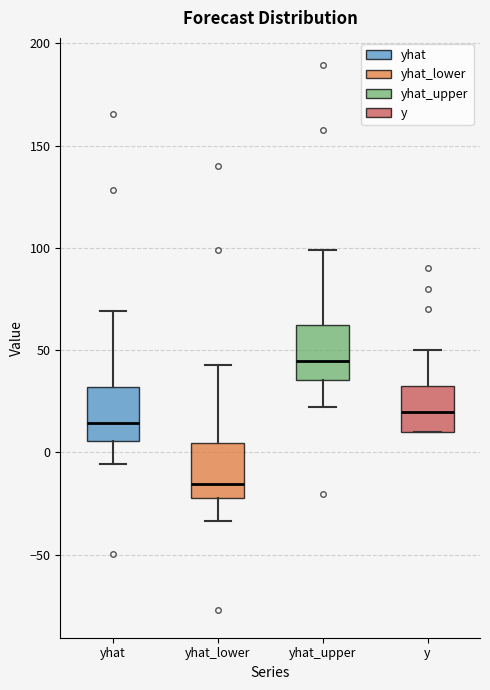

Reading left to right, transcribe this box plot: for each box, give where its median line is, the range the box spans, and where its two whiskers end, as read against the y-axis. The values are not printed on the chart, so give them approximately, as read against the axis.

yhat: median 15, box 5 to 30, whiskers -5 to 70
yhat_lower: median -15, box -20 to 5, whiskers -35 to 45
yhat_upper: median 45, box 35 to 60, whiskers 20 to 100
y: median 20, box 10 to 35, whiskers 10 to 50